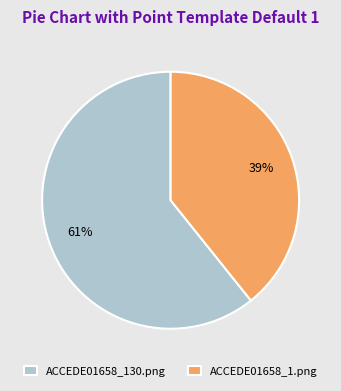

Which has a higher value, ACCEDE01658_1.png or ACCEDE01658_130.png?

ACCEDE01658_130.png